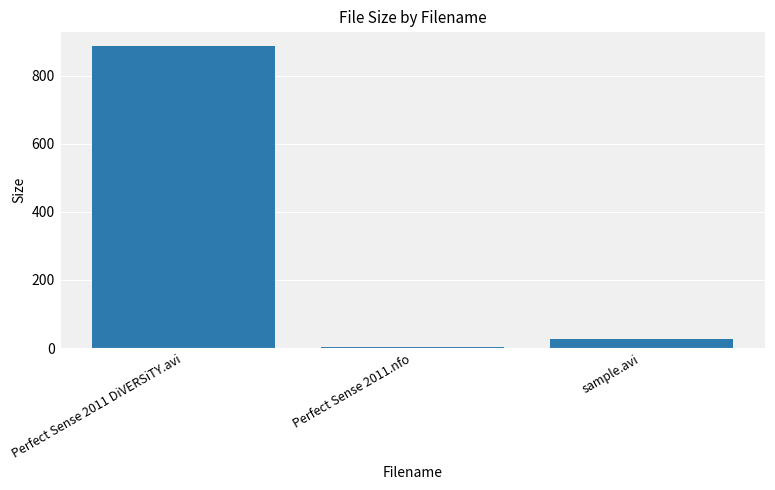

Read the value at Perfect Sense 2011 DiVERSiTY.avi.

886.3